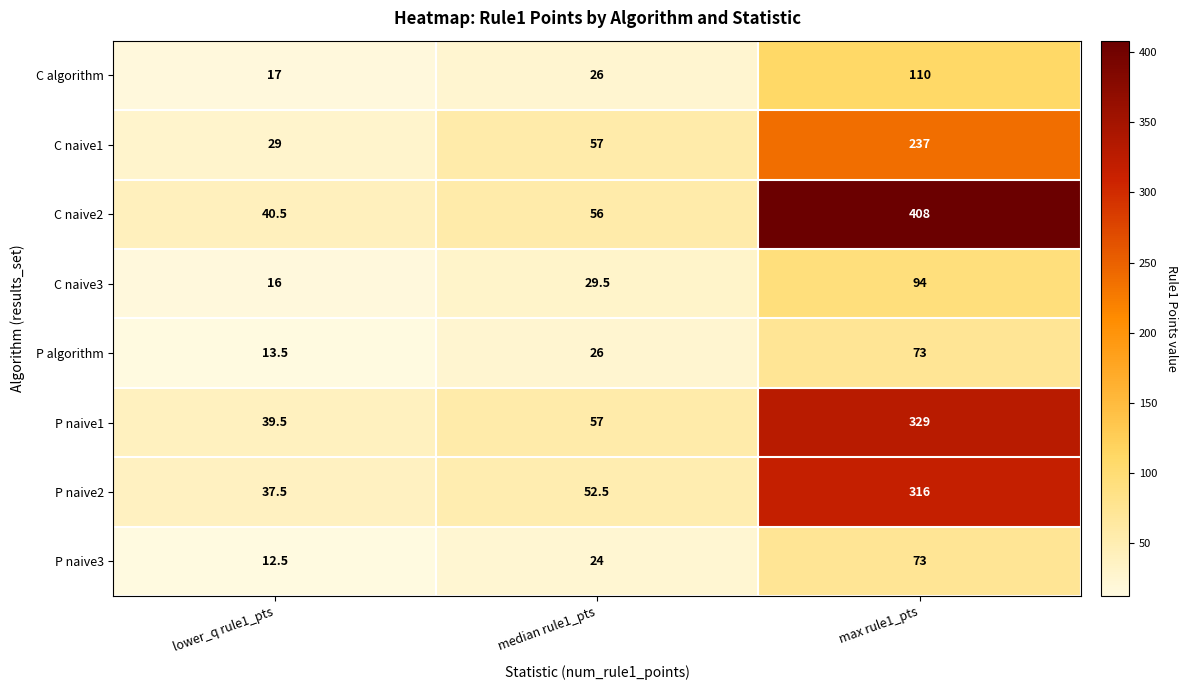

Which series has the largest total across all categories?

C naive2